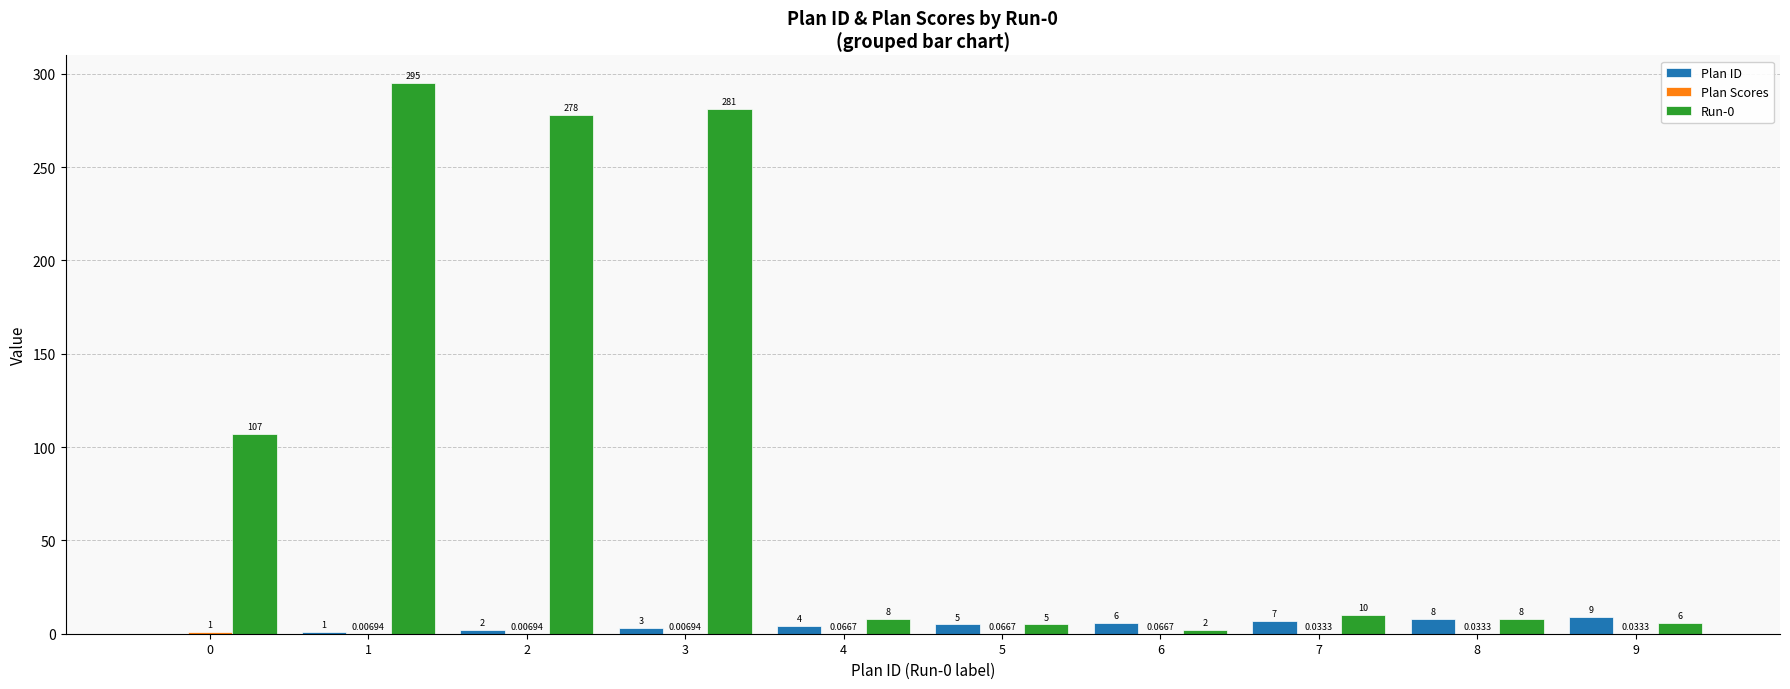

What is the total value across all series at 2?

280.0